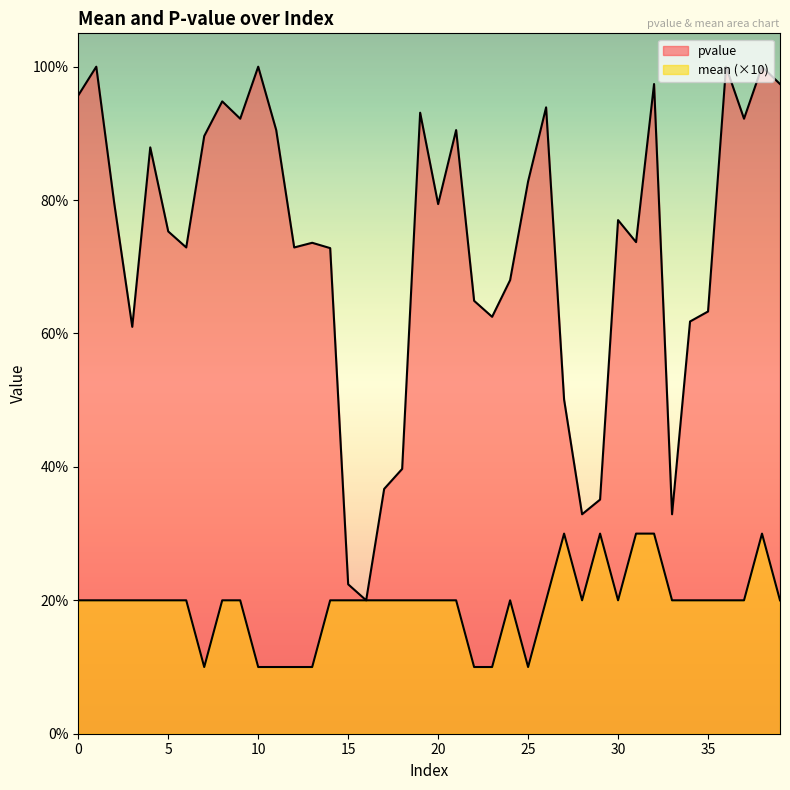

What is the average value of the mean series?

0.2